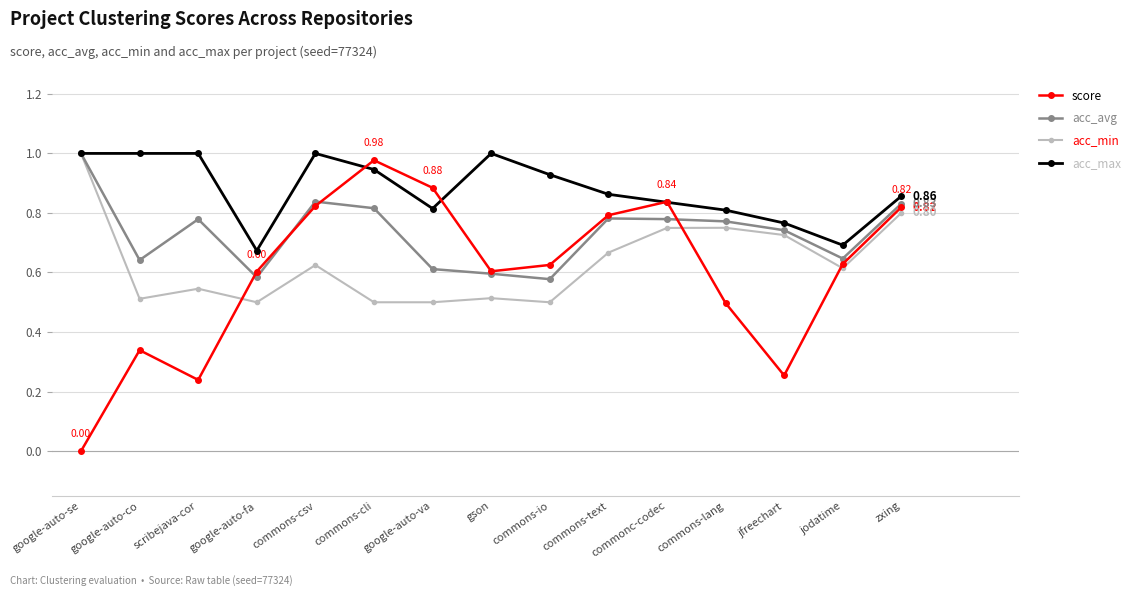

Which series has the largest total across all categories?

acc_max